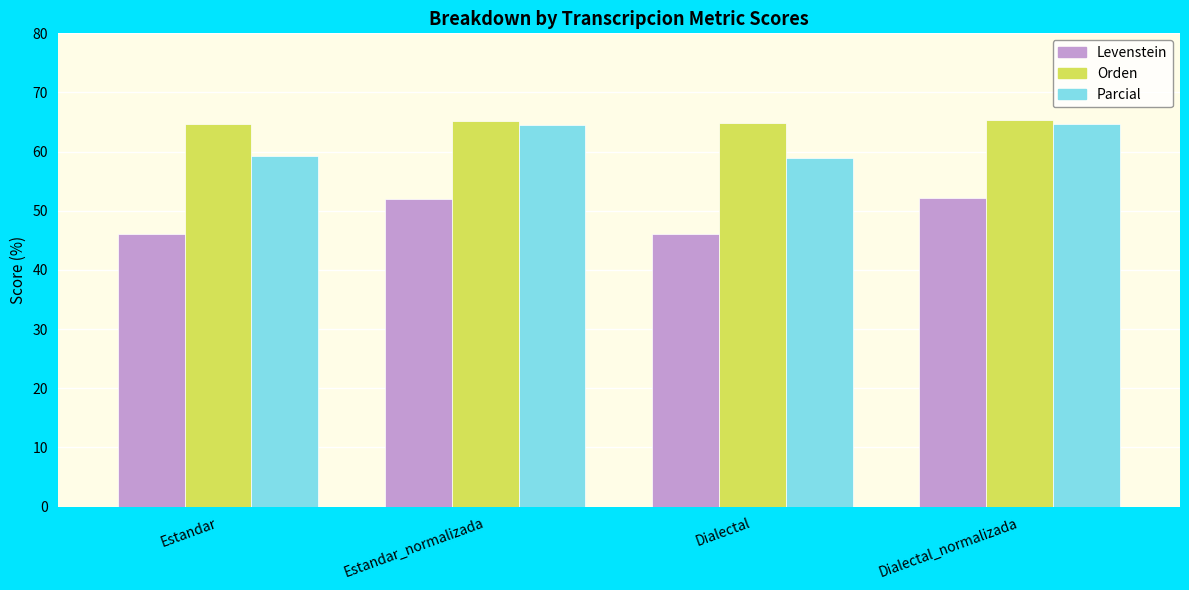

What is the difference between the maximum and minimum values in the Orden series?

0.8